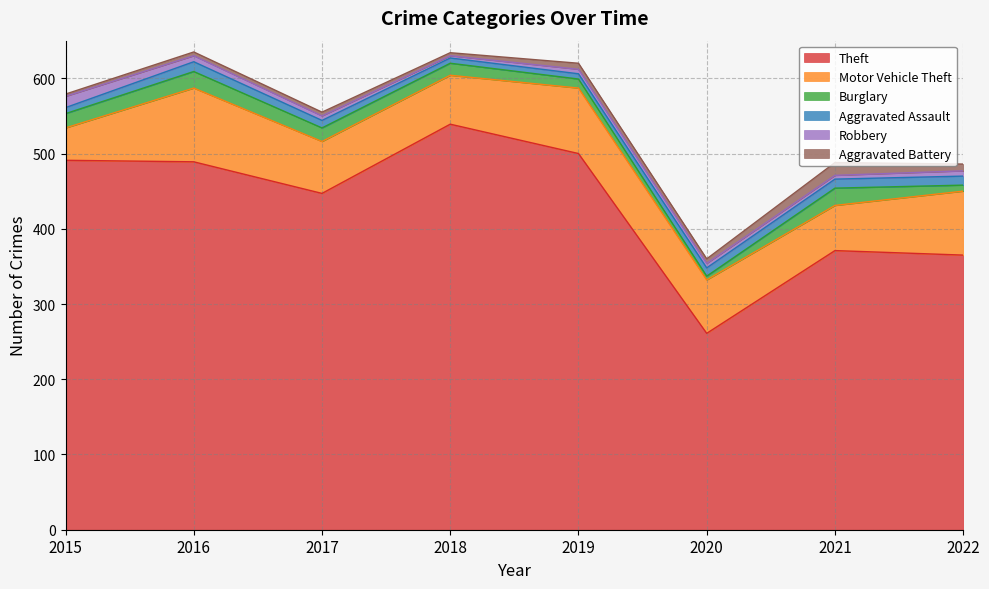

What is the difference between the highest and lowest values at 2020?

256